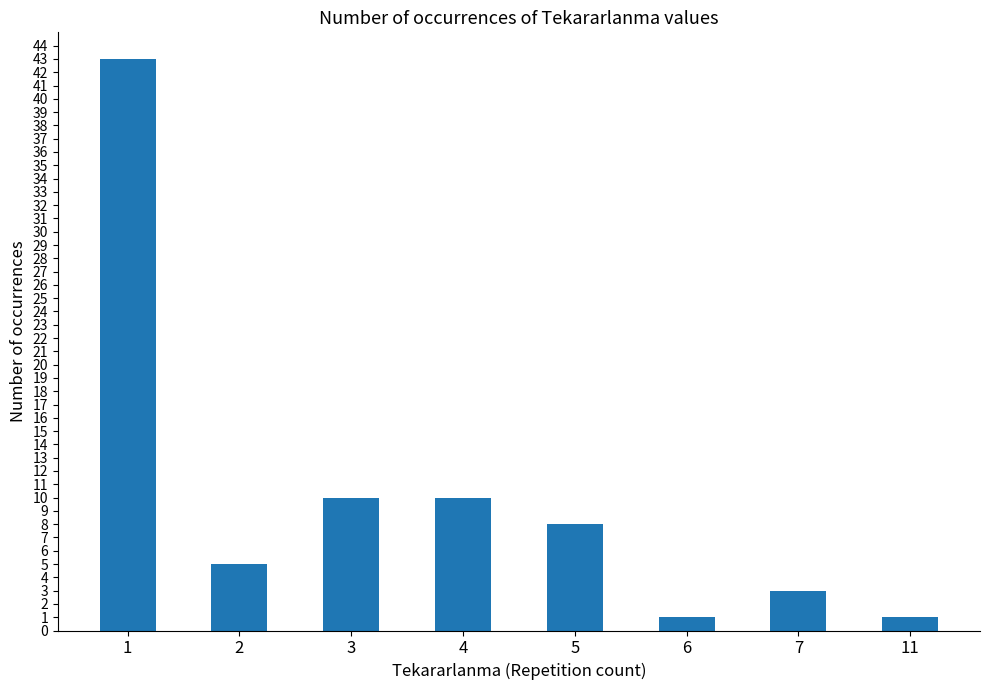

What is the value of the 3rd bar from the left?

10